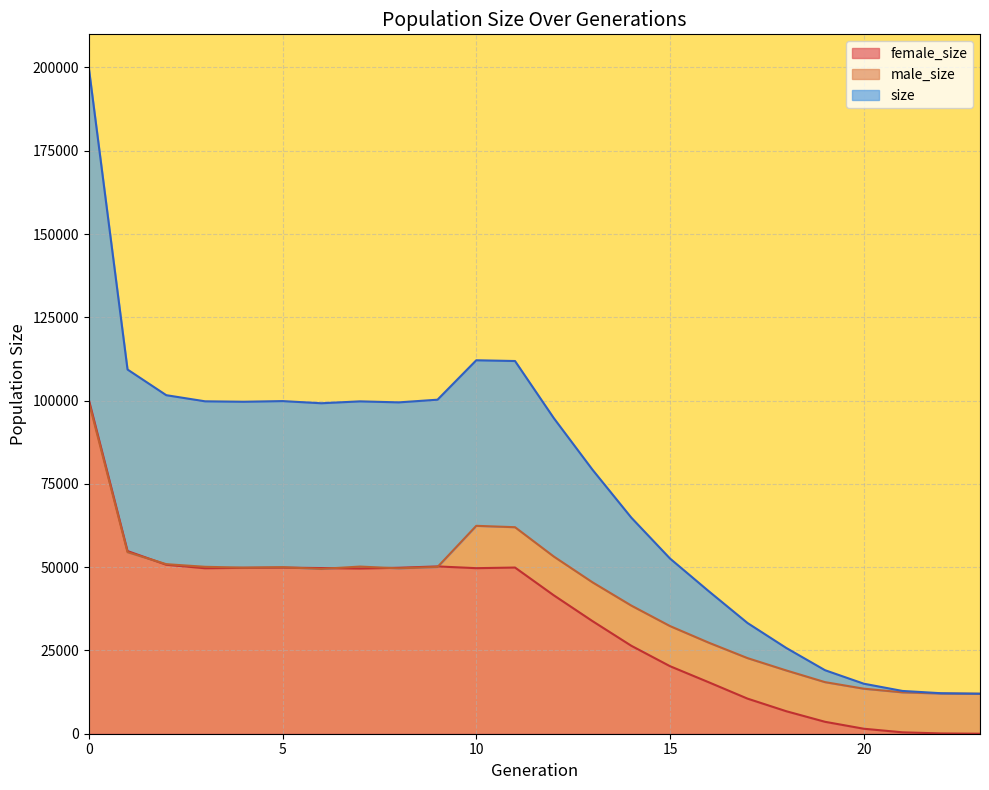

What is the average value of the female_size series?

33936